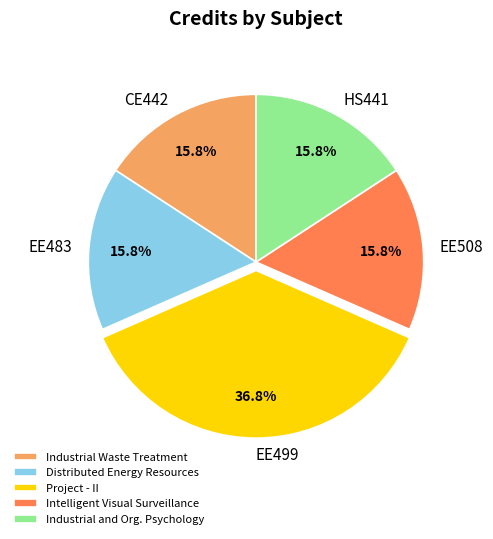

Which category has the biggest portion of the pie?

EE499